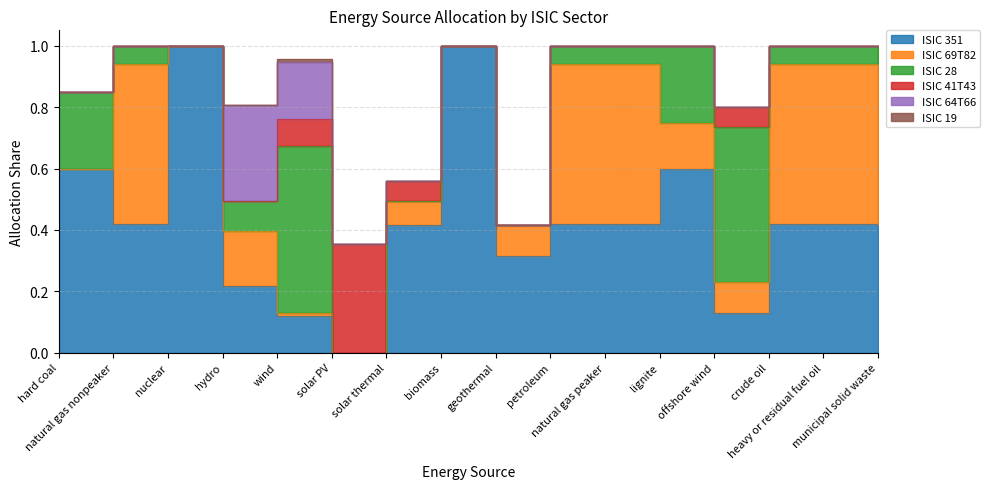

At which category does ISIC 41T43 reach its first local peak?

solar PV